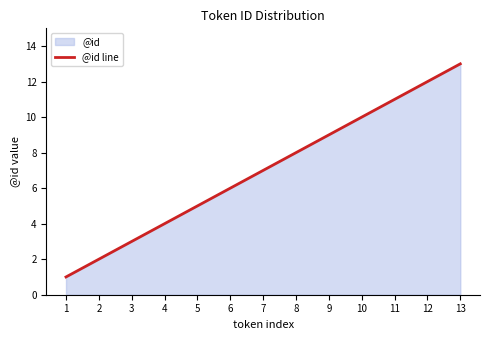

At which label does the data first exceed 7?

8